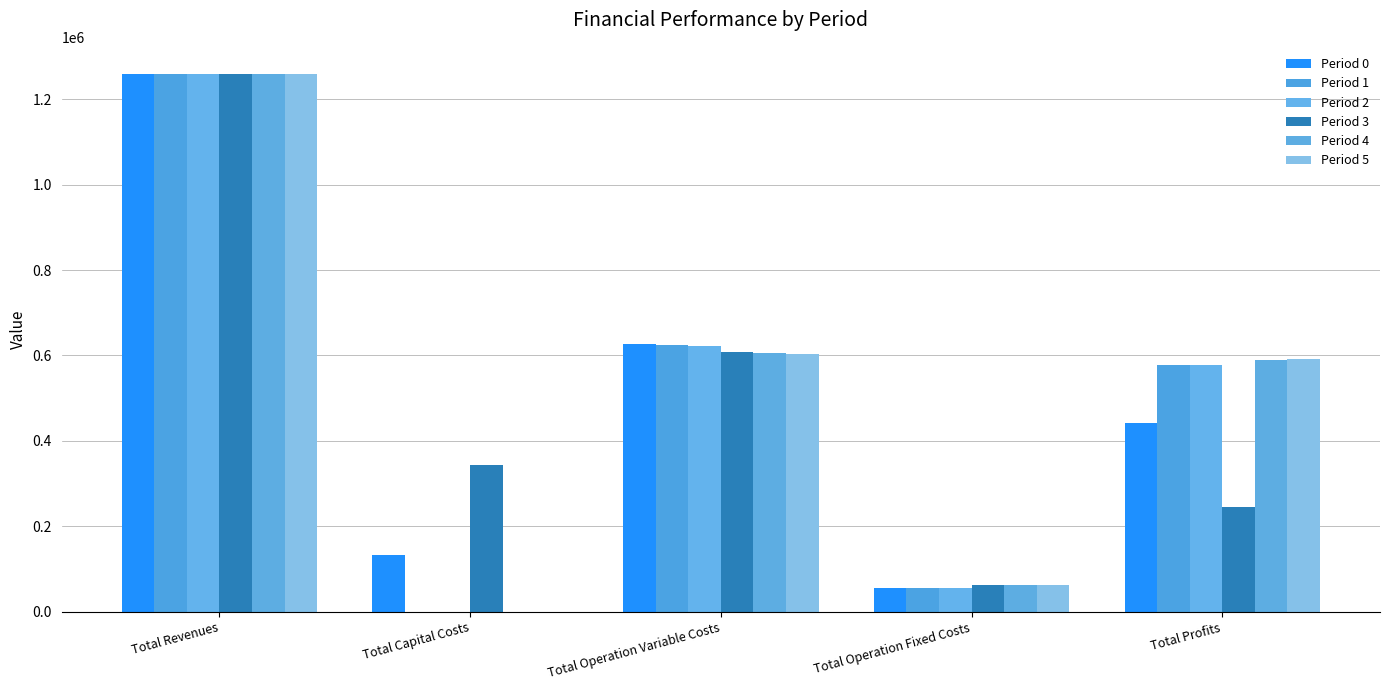

Reading left to right, extract all data points from this chart.

Period 0: Total Revenues=1258686.9	Total Capital Costs=133056.0	Total Operation Variable Costs=627442.7	Total Operation Fixed Costs=56610.0	Total Profits=441578.1
Period 1: Total Revenues=1258686.9	Total Capital Costs=0.0	Total Operation Variable Costs=625381.3	Total Operation Fixed Costs=56610.0	Total Profits=576695.6
Period 2: Total Revenues=1258686.9	Total Capital Costs=0.0	Total Operation Variable Costs=623317.1	Total Operation Fixed Costs=56610.0	Total Profits=578759.8
Period 3: Total Revenues=1259377.0	Total Capital Costs=343712.0	Total Operation Variable Costs=607854.2	Total Operation Fixed Costs=63411.3	Total Profits=244399.5
Period 4: Total Revenues=1259377.0	Total Capital Costs=0.0	Total Operation Variable Costs=605911.3	Total Operation Fixed Costs=63411.3	Total Profits=590054.4
Period 5: Total Revenues=1259377.0	Total Capital Costs=0.0	Total Operation Variable Costs=603965.7	Total Operation Fixed Costs=63411.3	Total Profits=592000.0